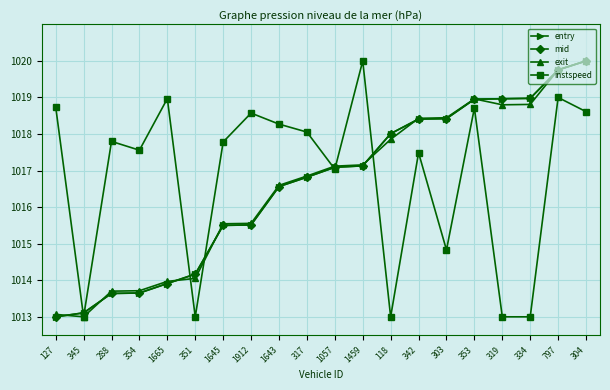

What is the label of the 19th point from the left?

797